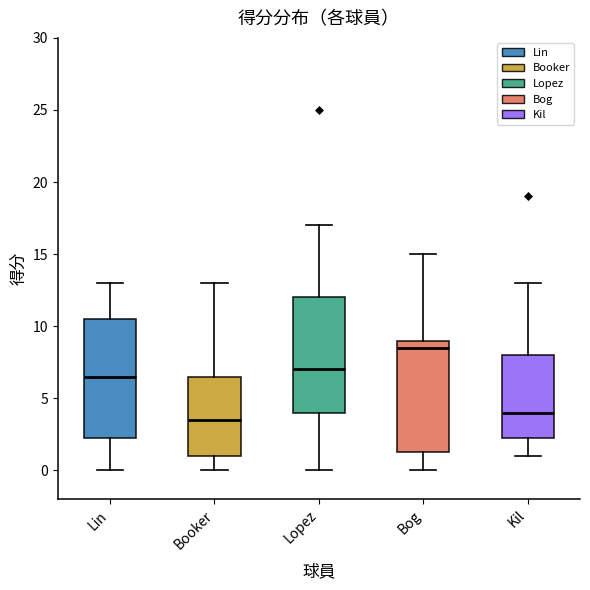

Reading left to right, transcribe this box plot: for each box, give where its median line is, the range the box spans, and where its two whiskers end, as read against the y-axis. The values are not printed on the chart, so give them approximately, as read against the axis.

Lin: median 6.5, box 2.5 to 10.5, whiskers 0.0 to 13.0
Booker: median 3.5, box 1.0 to 6.5, whiskers 0.0 to 13.0
Lopez: median 7.0, box 4.0 to 12.0, whiskers 0.0 to 17.0
Bog: median 8.5, box 1.5 to 9.0, whiskers 0.0 to 15.0
Kil: median 4.0, box 2.5 to 8.0, whiskers 1.0 to 13.0